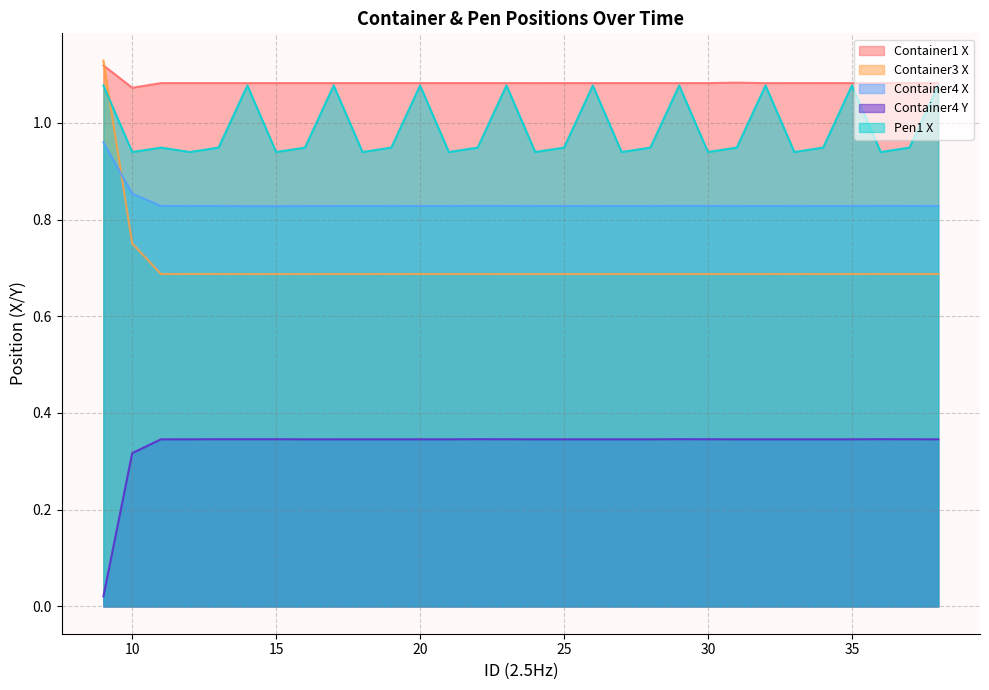

Reading right to left, transcribe all the data shown in this chart.

Container1 X: 1.1	1.1	1.1	1.1	1.1	1.1	1.1	1.1	1.1	1.1	1.1	1.1	1.1	1.1	1.1	1.1	1.1	1.1	1.1	1.1	1.1	1.1	1.1	1.1	1.1	1.1	1.1	1.1	1.1	1.1
Container3 X: 0.7	0.7	0.7	0.7	0.7	0.7	0.7	0.7	0.7	0.7	0.7	0.7	0.7	0.7	0.7	0.7	0.7	0.7	0.7	0.7	0.7	0.7	0.7	0.7	0.7	0.7	0.7	0.7	0.8	1.1
Container4 X: 0.8	0.8	0.8	0.8	0.8	0.8	0.8	0.8	0.8	0.8	0.8	0.8	0.8	0.8	0.8	0.8	0.8	0.8	0.8	0.8	0.8	0.8	0.8	0.8	0.8	0.8	0.8	0.8	0.9	1.0
Container4 Y: 0.3	0.3	0.3	0.3	0.3	0.3	0.3	0.3	0.3	0.3	0.3	0.3	0.3	0.3	0.3	0.3	0.3	0.3	0.3	0.3	0.3	0.3	0.3	0.3	0.3	0.3	0.3	0.3	0.3	0.0
Pen1 X: 1.1	0.9	0.9	1.1	0.9	0.9	1.1	0.9	0.9	1.1	0.9	0.9	1.1	0.9	0.9	1.1	0.9	0.9	1.1	0.9	0.9	1.1	0.9	0.9	1.1	0.9	0.9	0.9	0.9	1.1